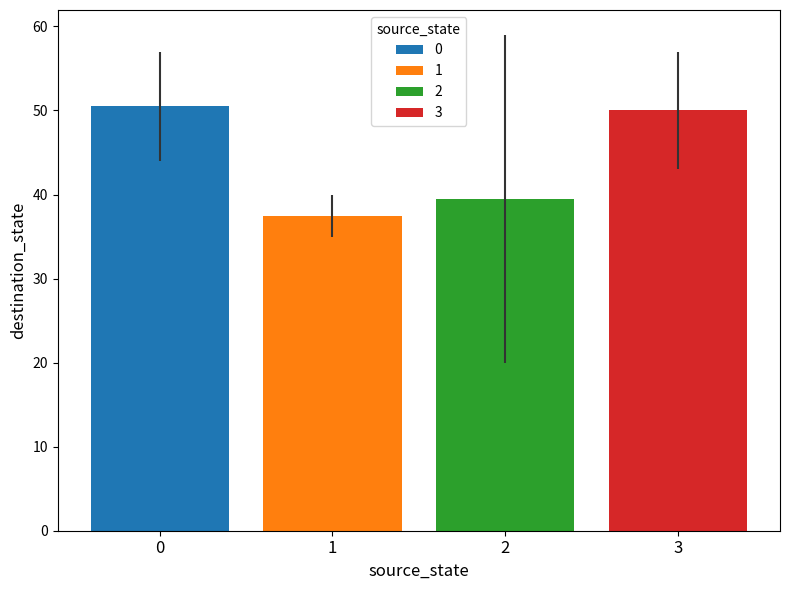

What is the highest value of the 2 series?

39.5